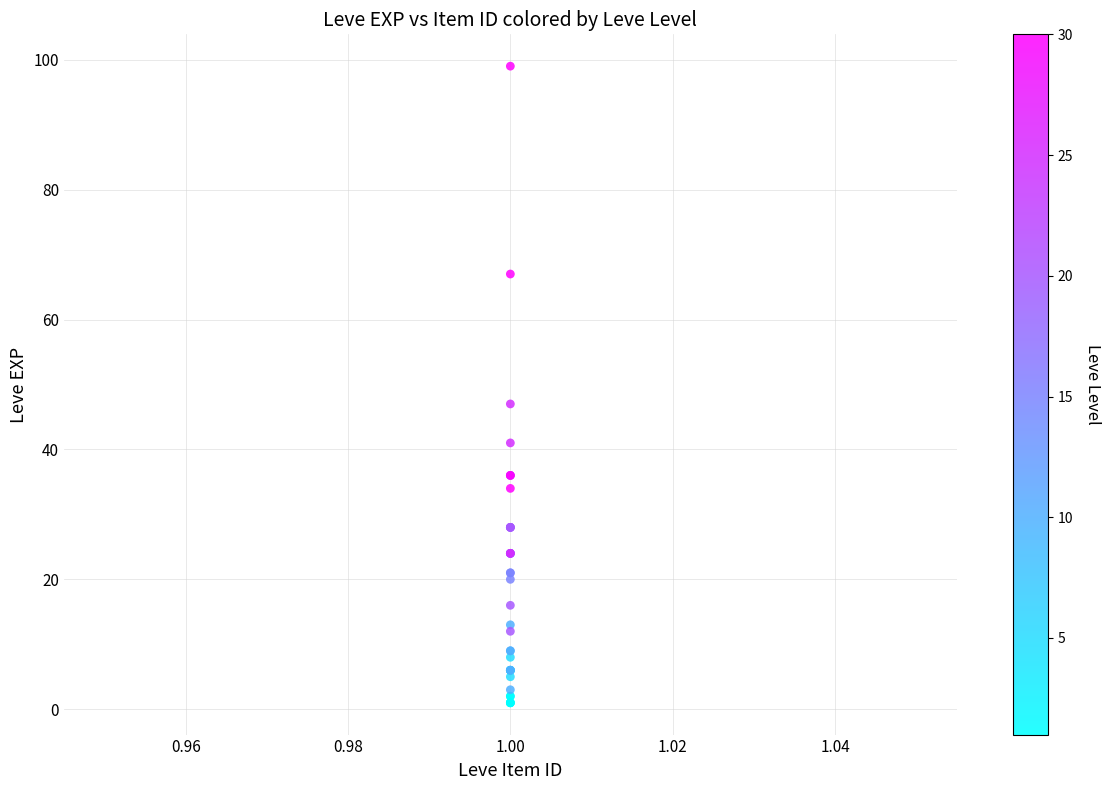

What Y value in the scatter plot is closest to 50?

47